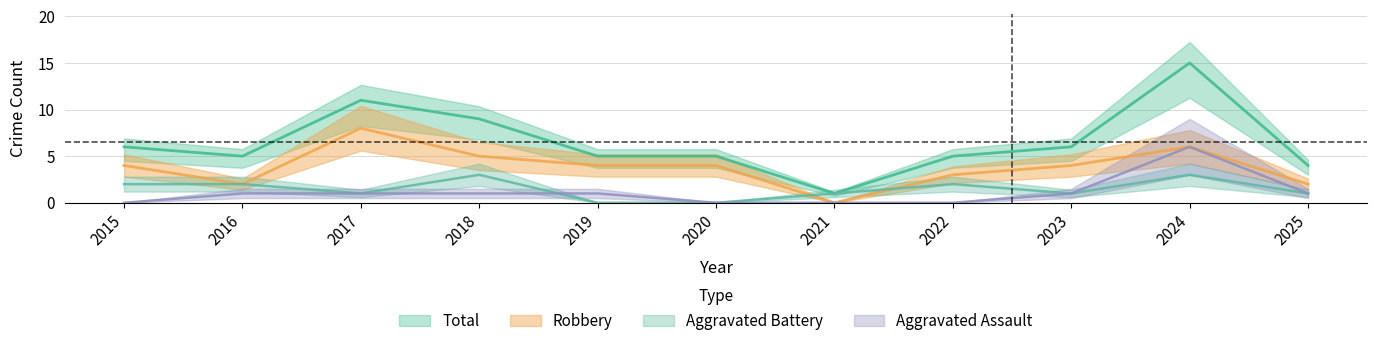

How many interior local valleys does the Total series have?

2